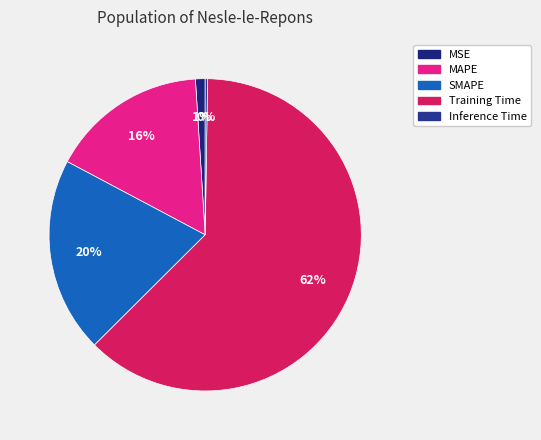

Is there a majority slice in this chart?

Yes